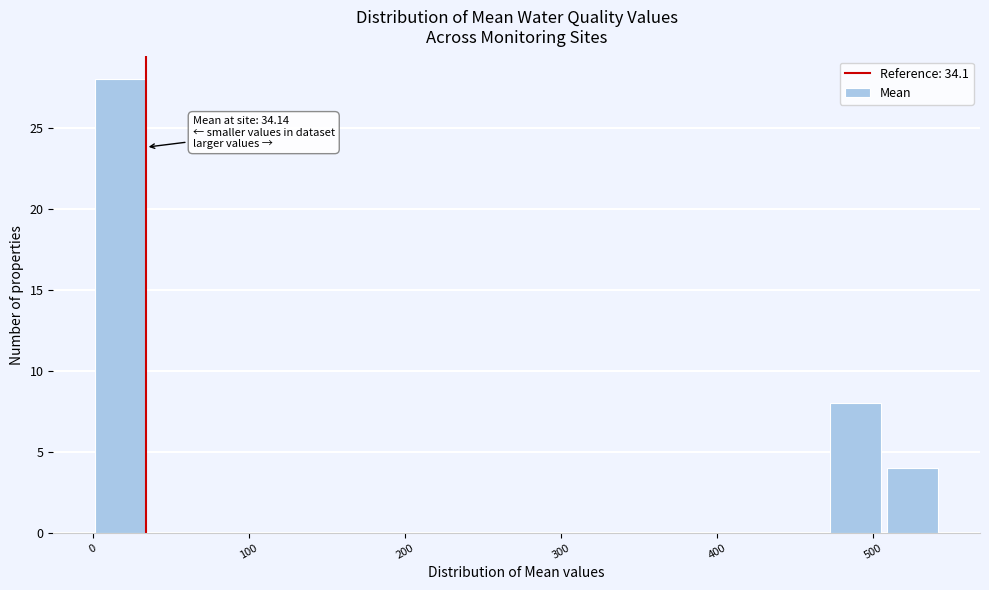

Around what value on the x-axis is the tallest bar? Give the approximate position of its centre, as read against the axis.

20